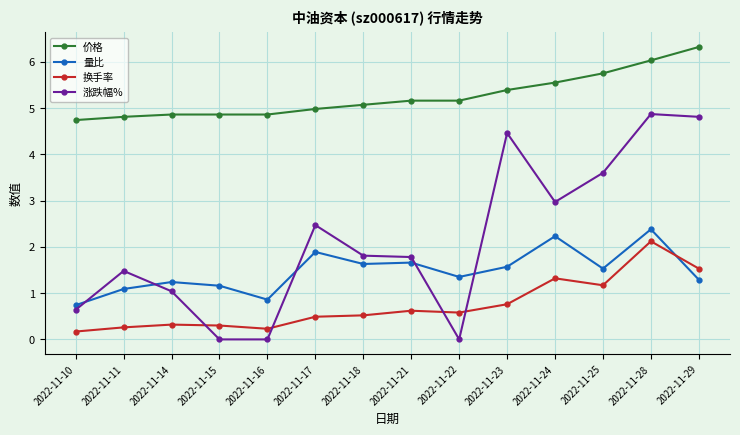

What is the minimum value for 价格?

4.7